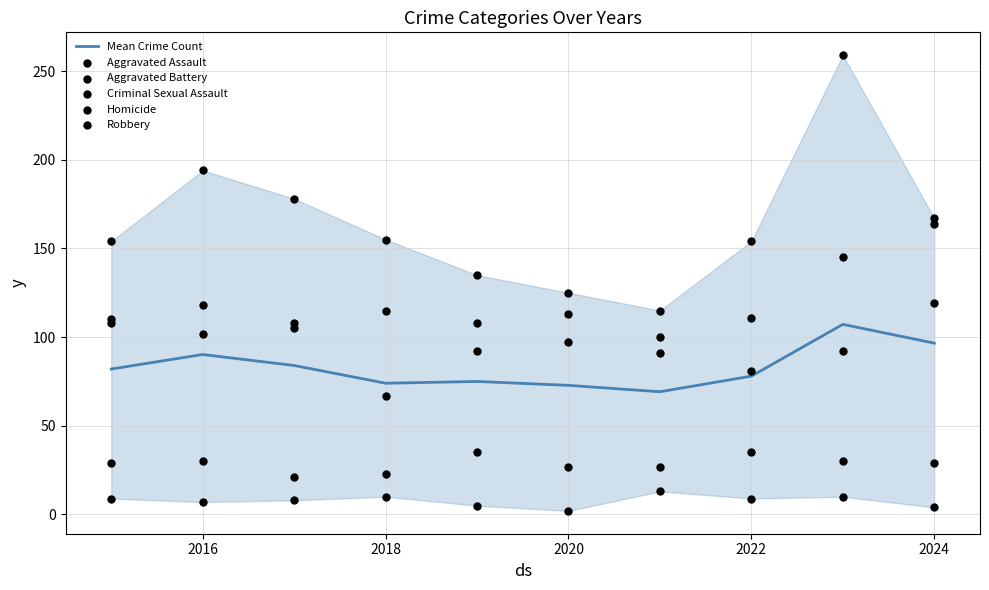

Which series contains the lowest Y value?

Homicide